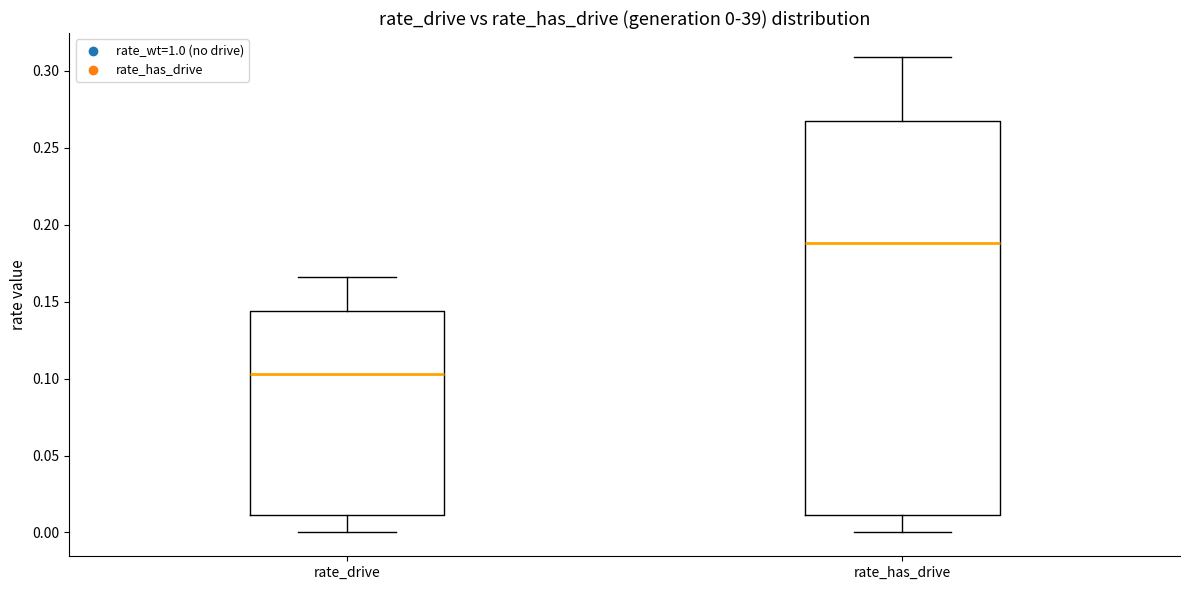

Comparing the boxes themselves (not the whiskers), which one is the tallest?

rate_has_drive